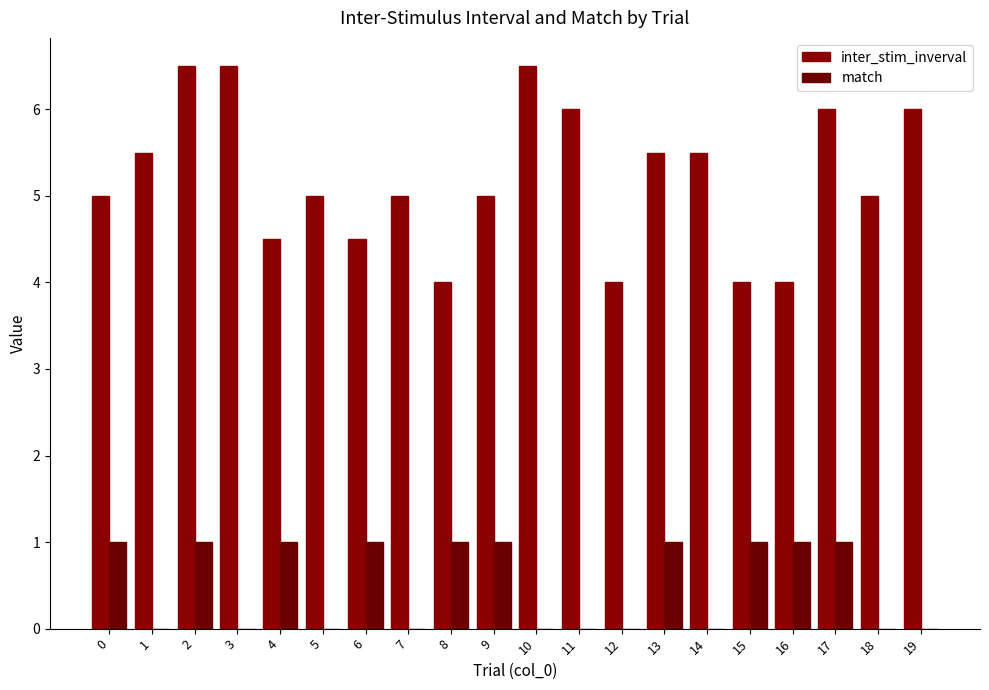

What is the total value across all series at 5?

5.0